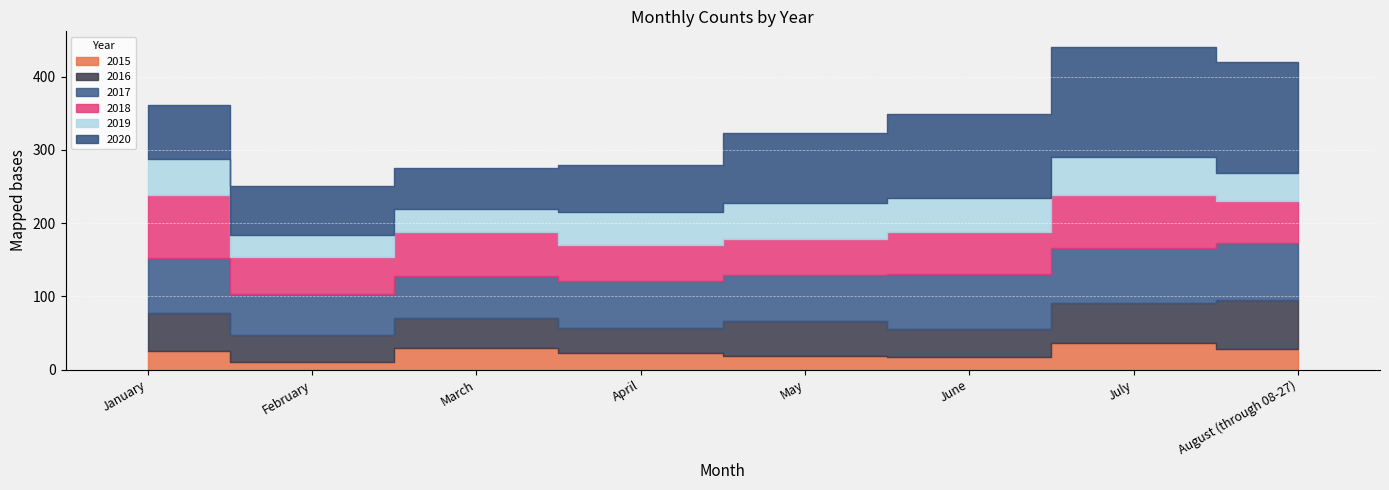

How many lines are shown in the chart?

6